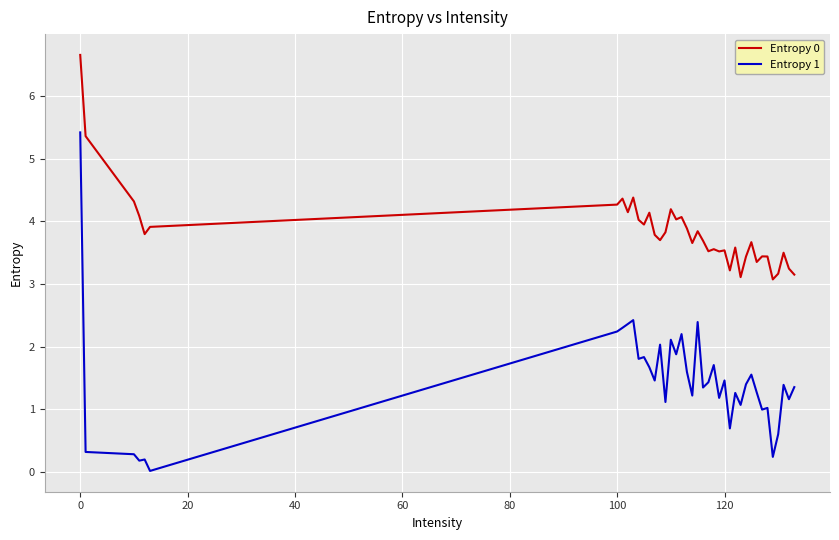

What is the difference between the maximum and minimum values in the Entropy 0 series?

3.6